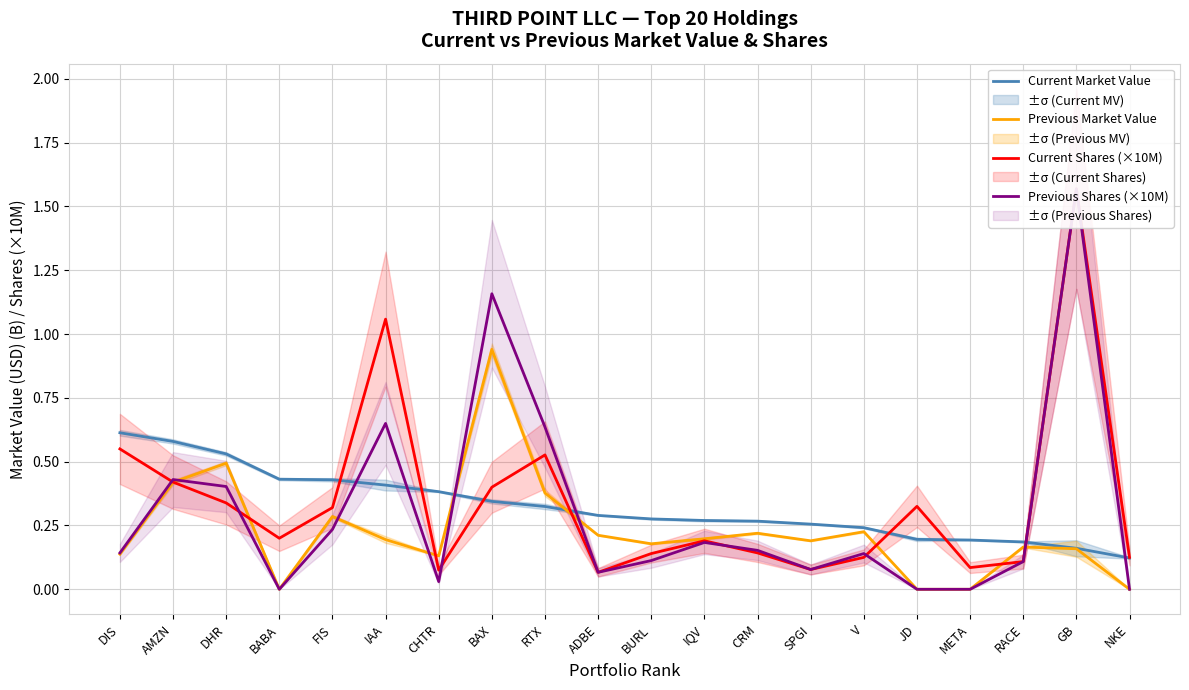

What is the difference between the maximum and minimum values in the Previous Shares (×10M) series?

1.6